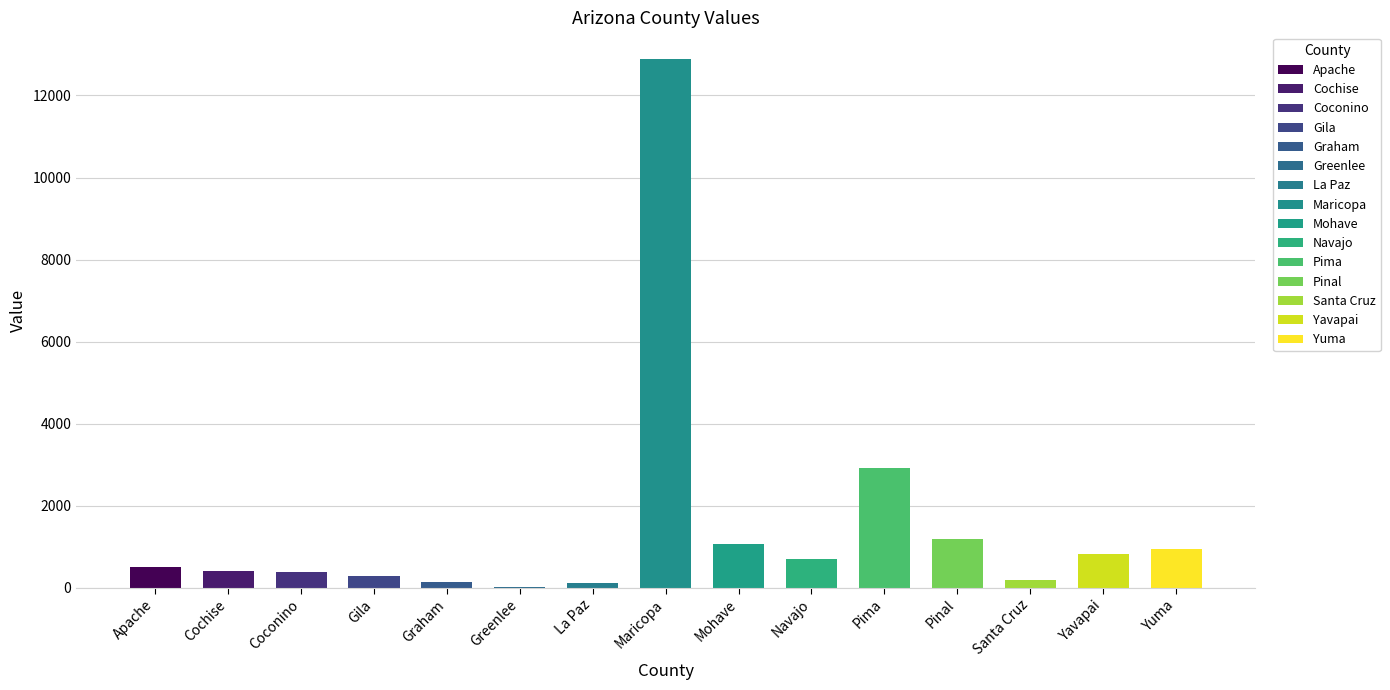

At which label is the value closest to 6458?

Pima